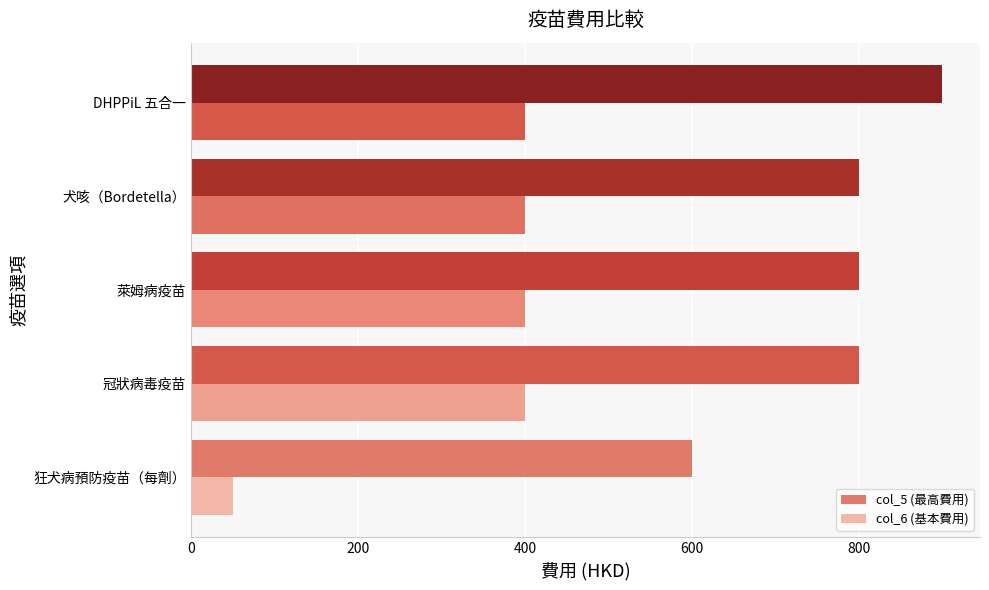

What is the minimum value shown in the chart?

50